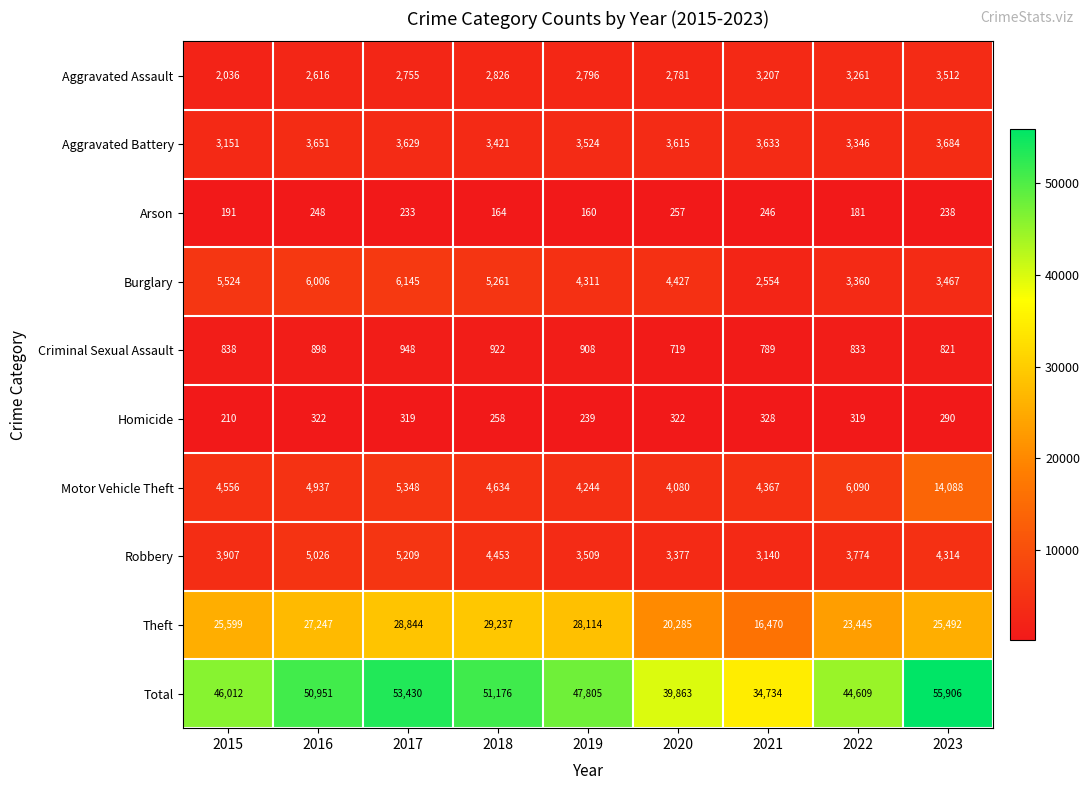

What is the total value across all series at 2018?

102352